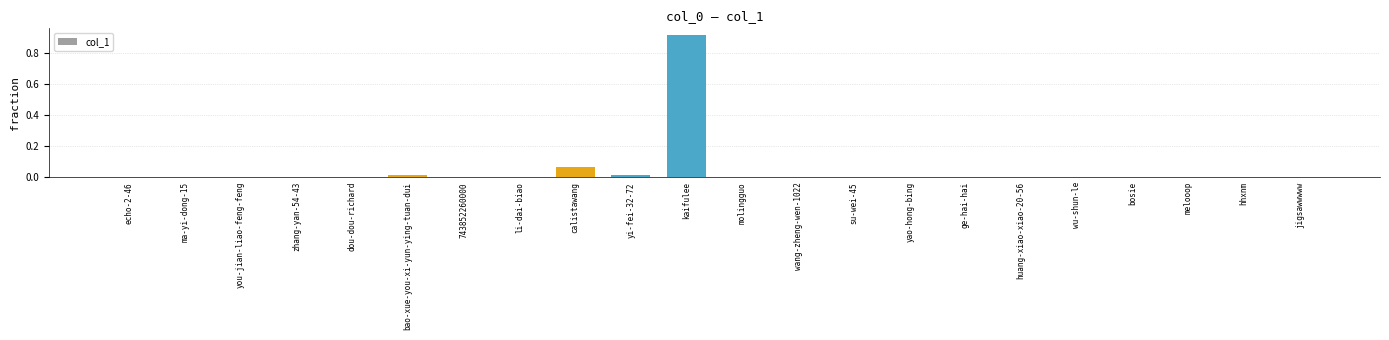

Are the bars horizontal?

No